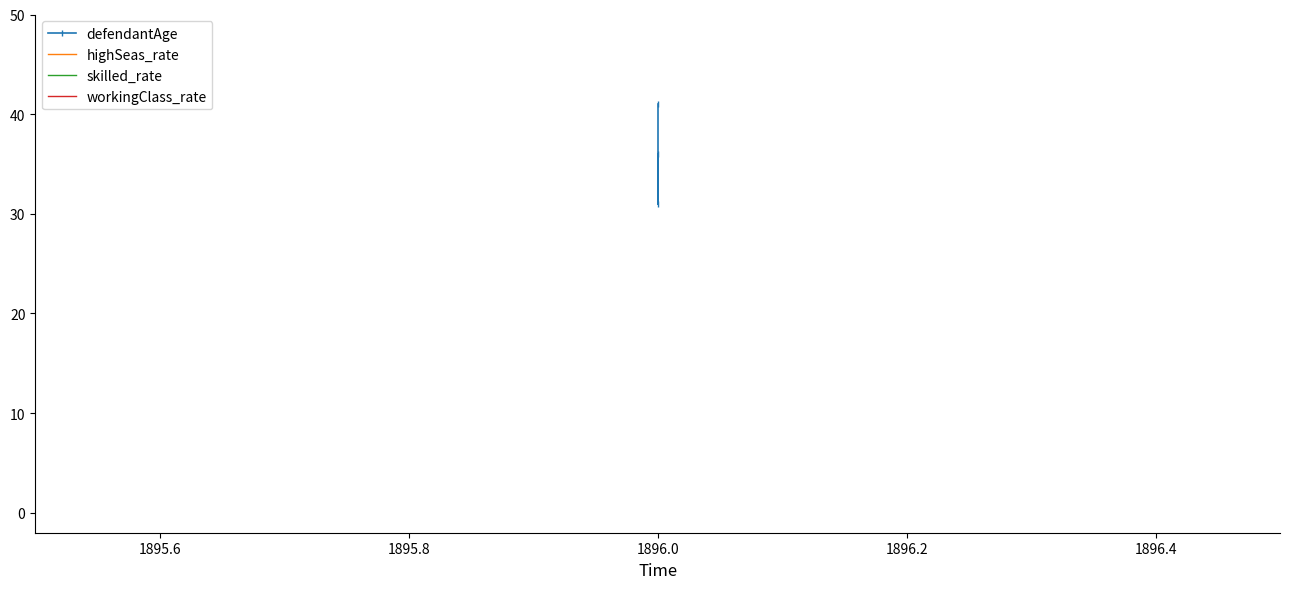

Which series has the largest total across all categories?

defendantAge